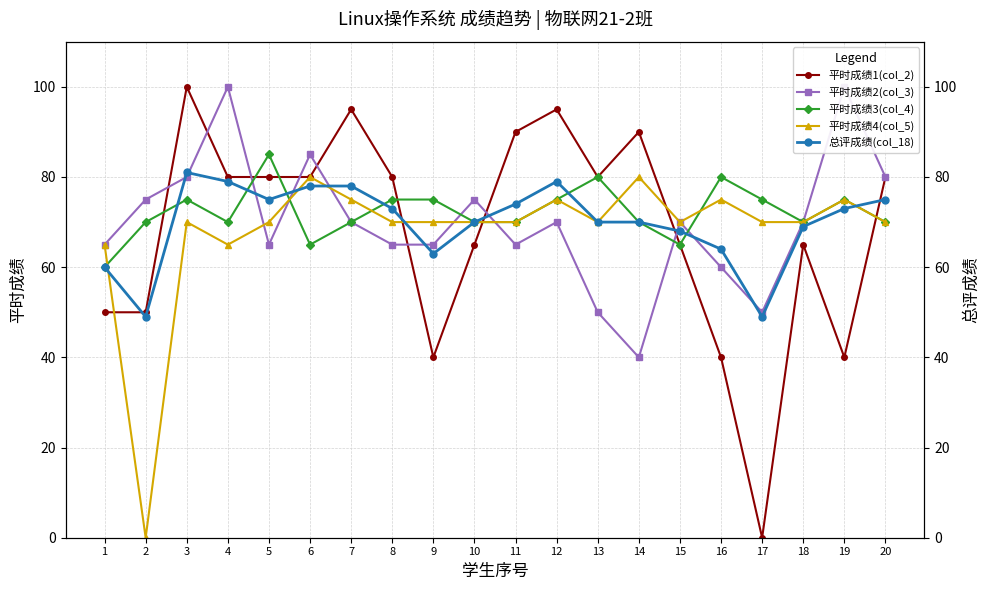

Count the 平时成绩3(col_4) values in the range 70 to 75.

14